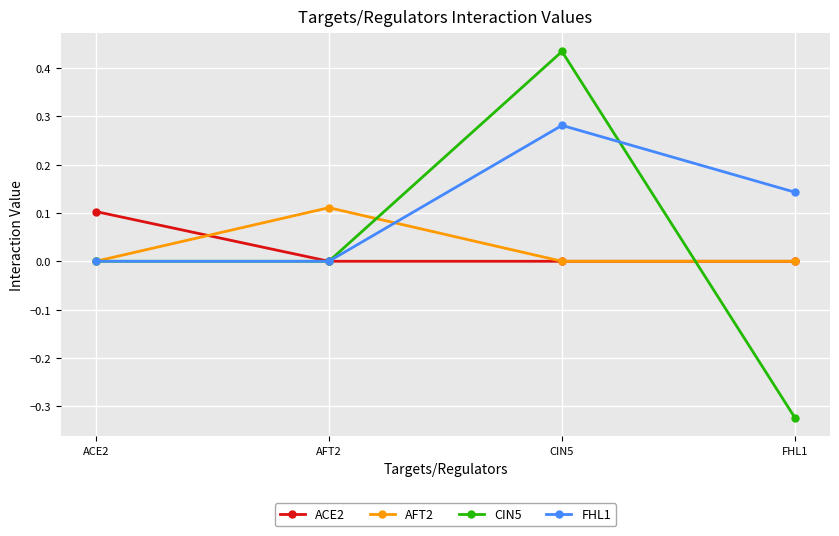

What are all the series names shown in the legend?

ACE2, AFT2, CIN5, FHL1